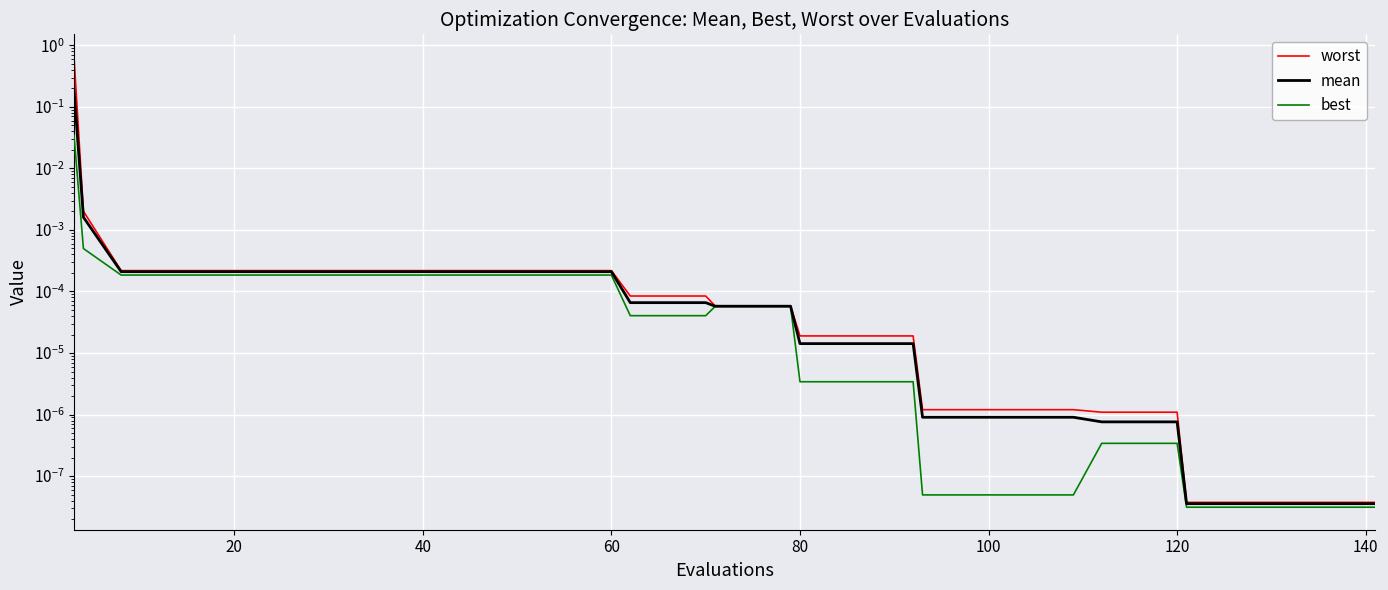

True or false: mean and best intersect in this chart.

False